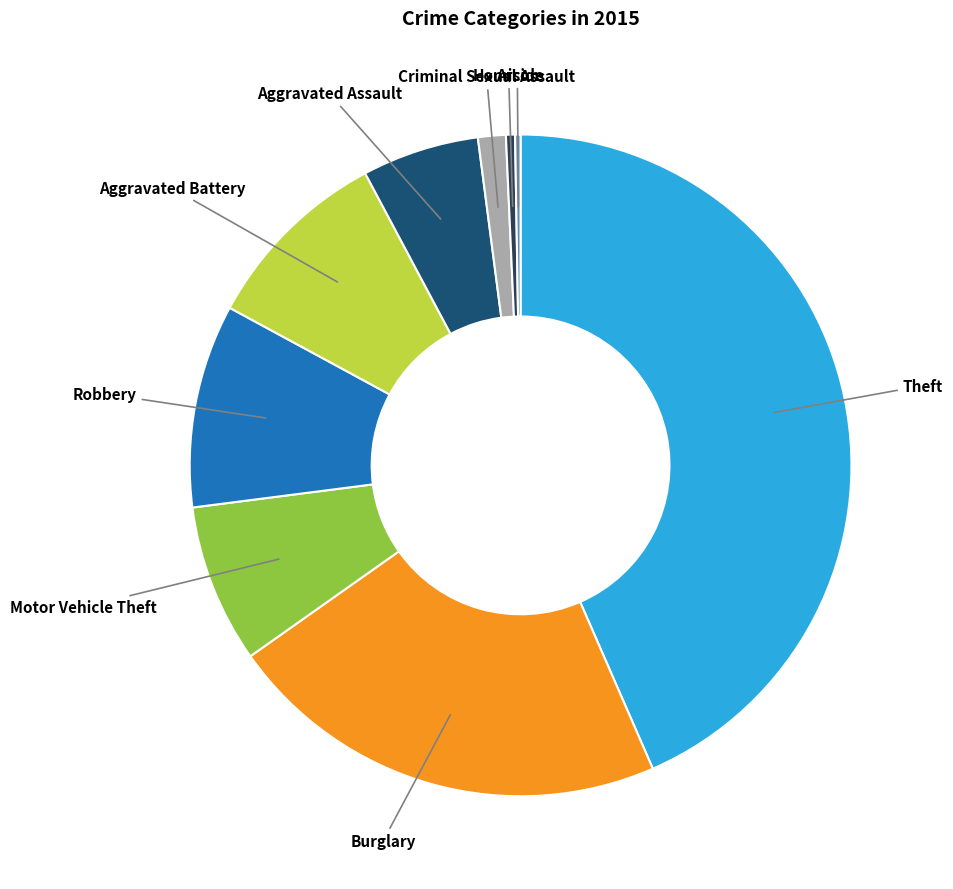

Is there any slice that represents more than half of the pie?

No